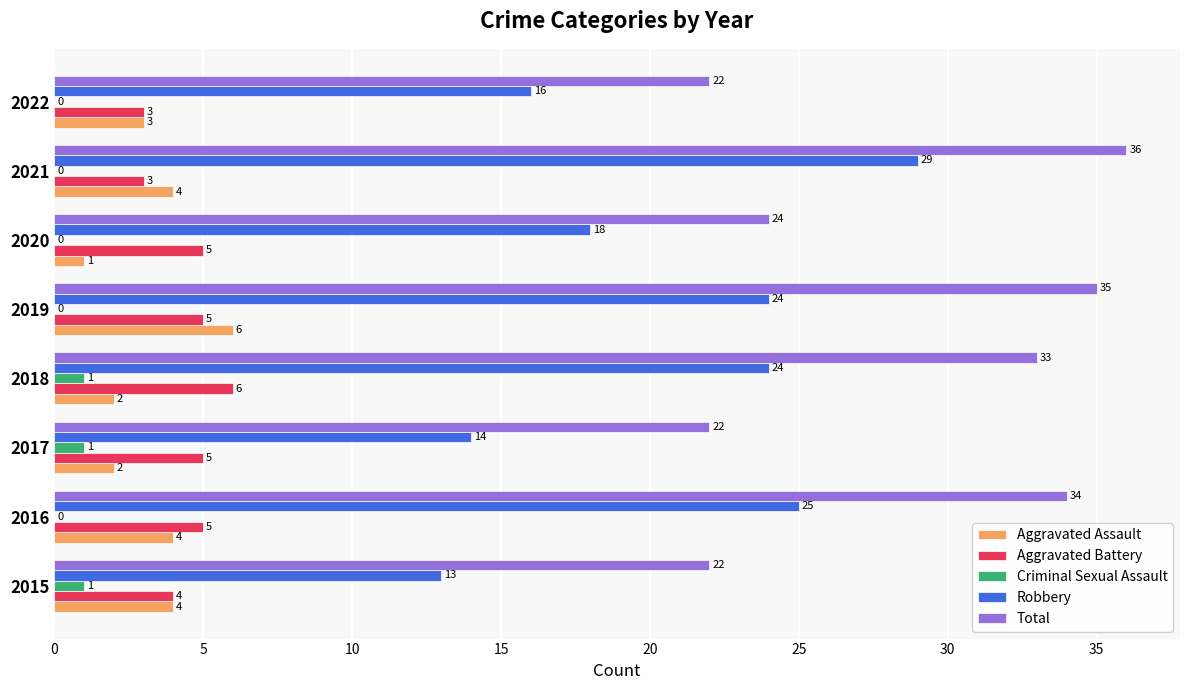

Which label corresponds to the largest value in the chart?

2021